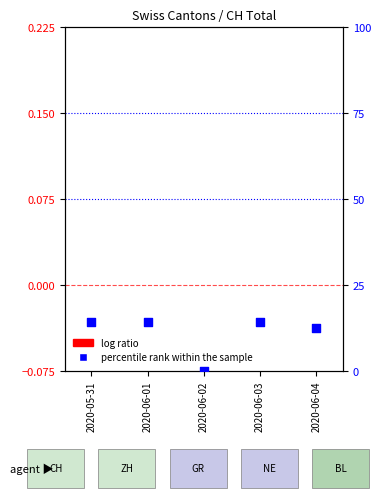

Which series has the largest total across all categories?

percentile rank within the sample